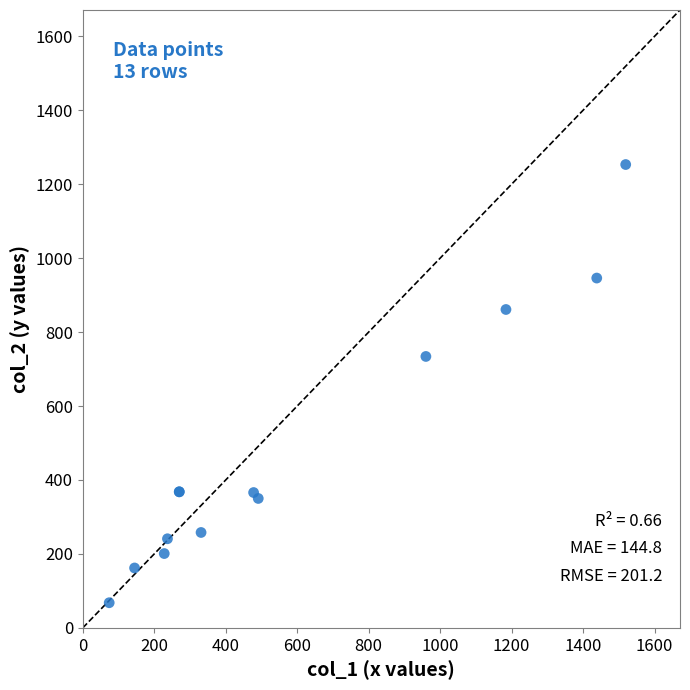

What Y value in the scatter plot is closest to 660?

734